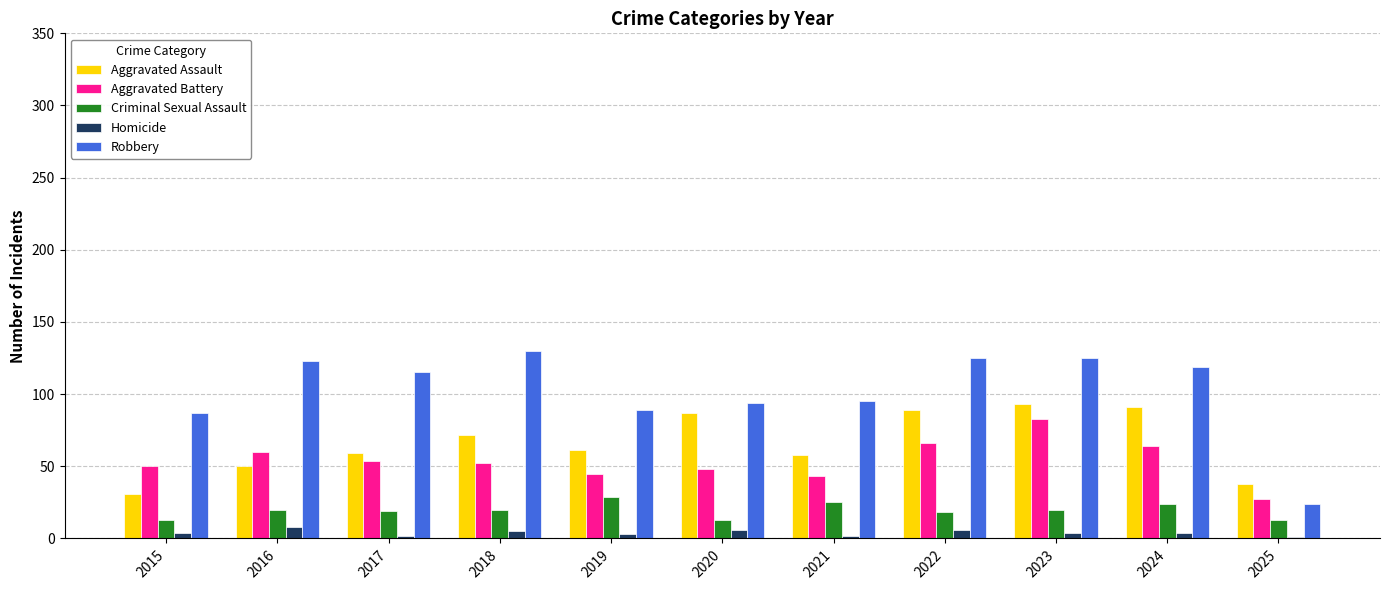

The value of Robbery at 2020 is 35. True or false?

False